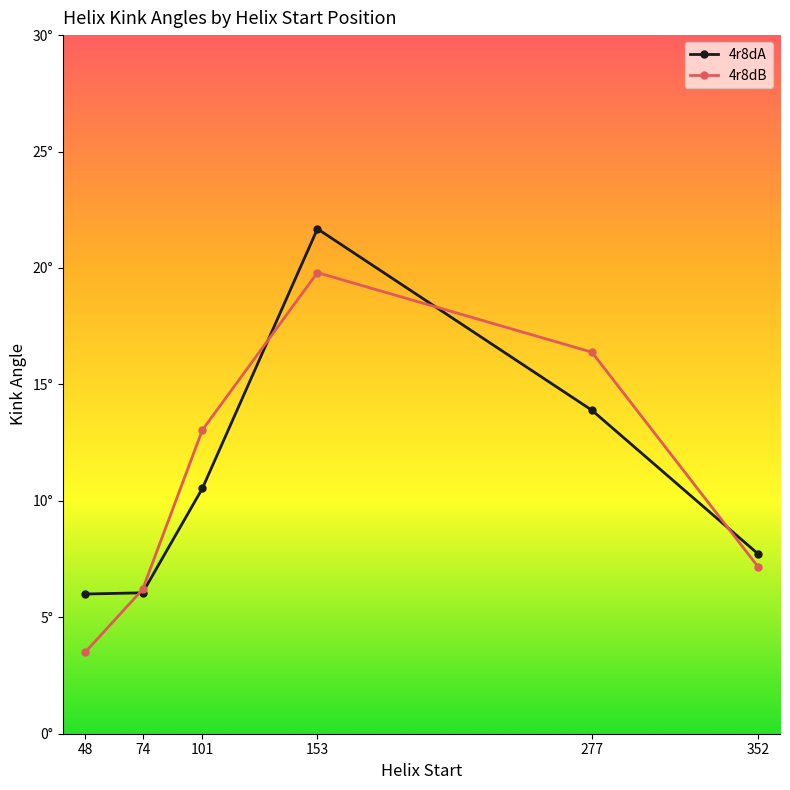

Does the chart have visible grid lines?

No